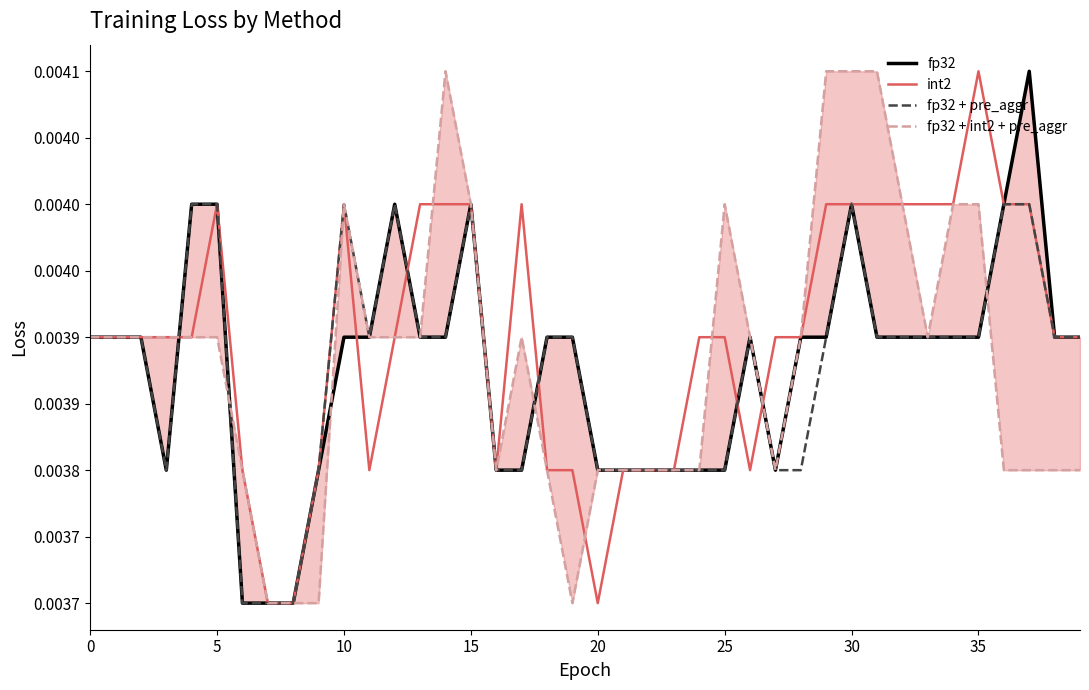

True or false: int2 has a value of 0.0 at 12.

False